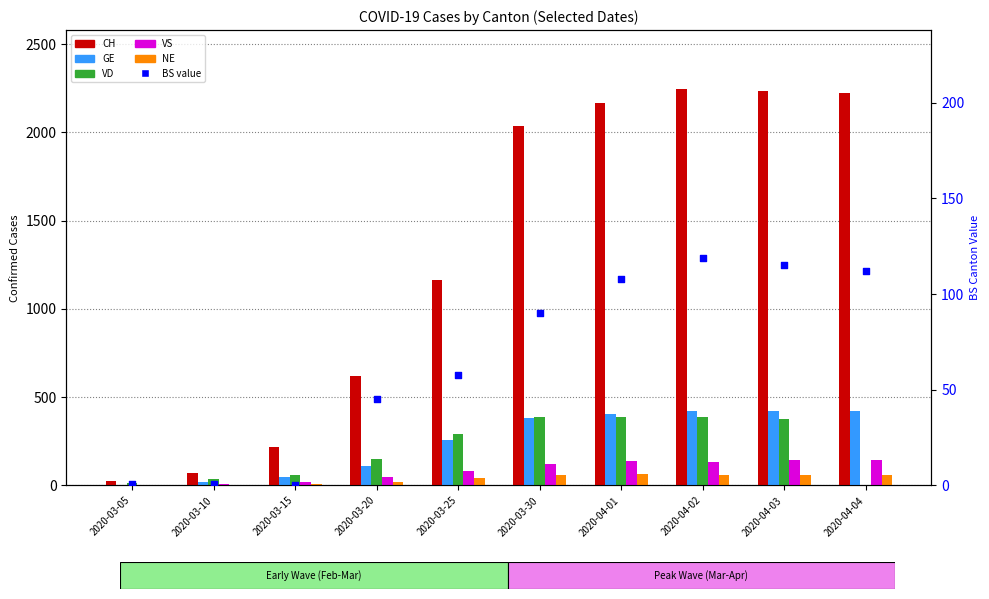

Which series contains the highest Y value?

CH